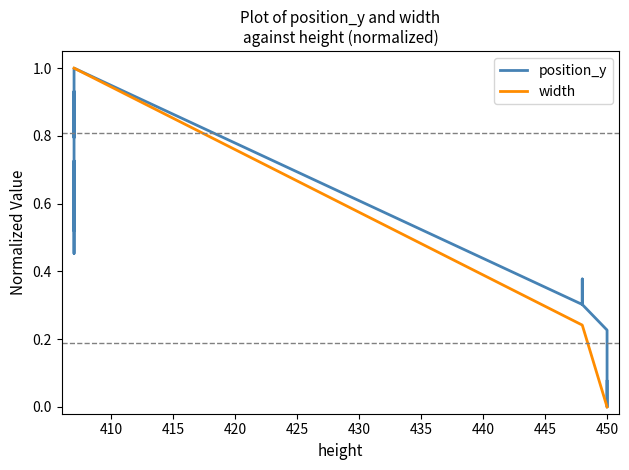

Is the value of position_y at 425 greater than the value of width at 415?

No